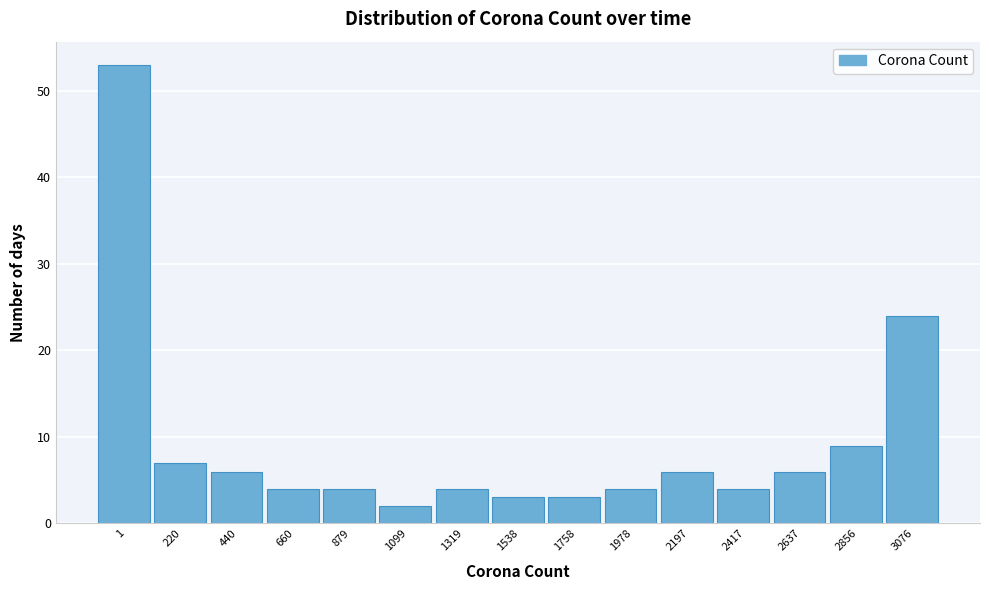

Reading left to right, what are all the values shown in this chart?

1=53	220=7	440=6	660=4	879=4	1099=2	1319=4	1538=3	1758=3	1978=4	2197=6	2417=4	2637=6	2856=9	3076=24